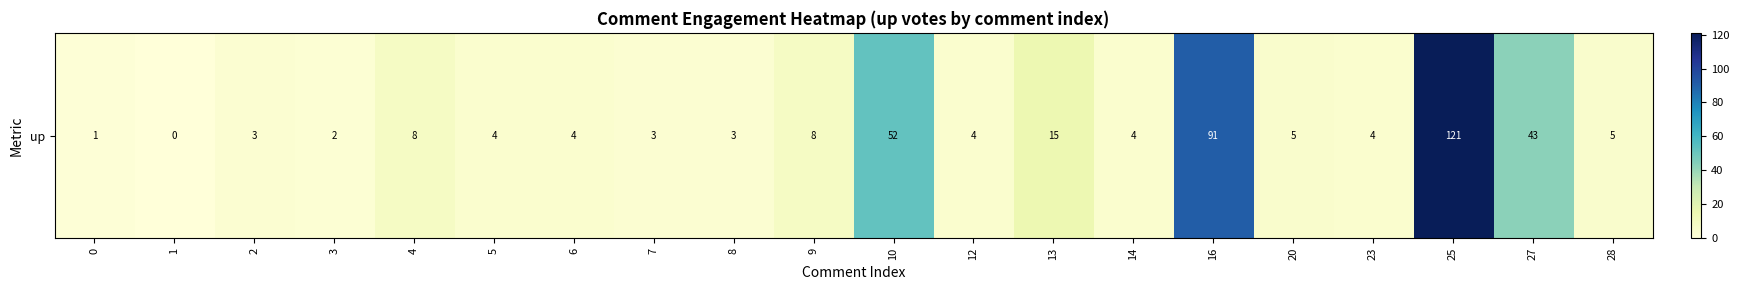

What is the average value?

19